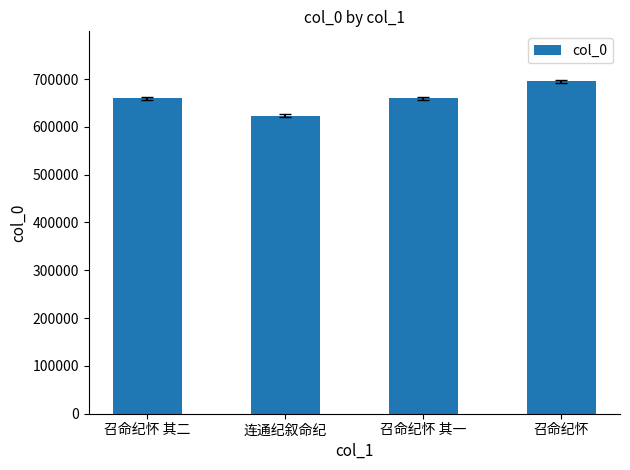

What is the minimum value shown in the chart?

623009